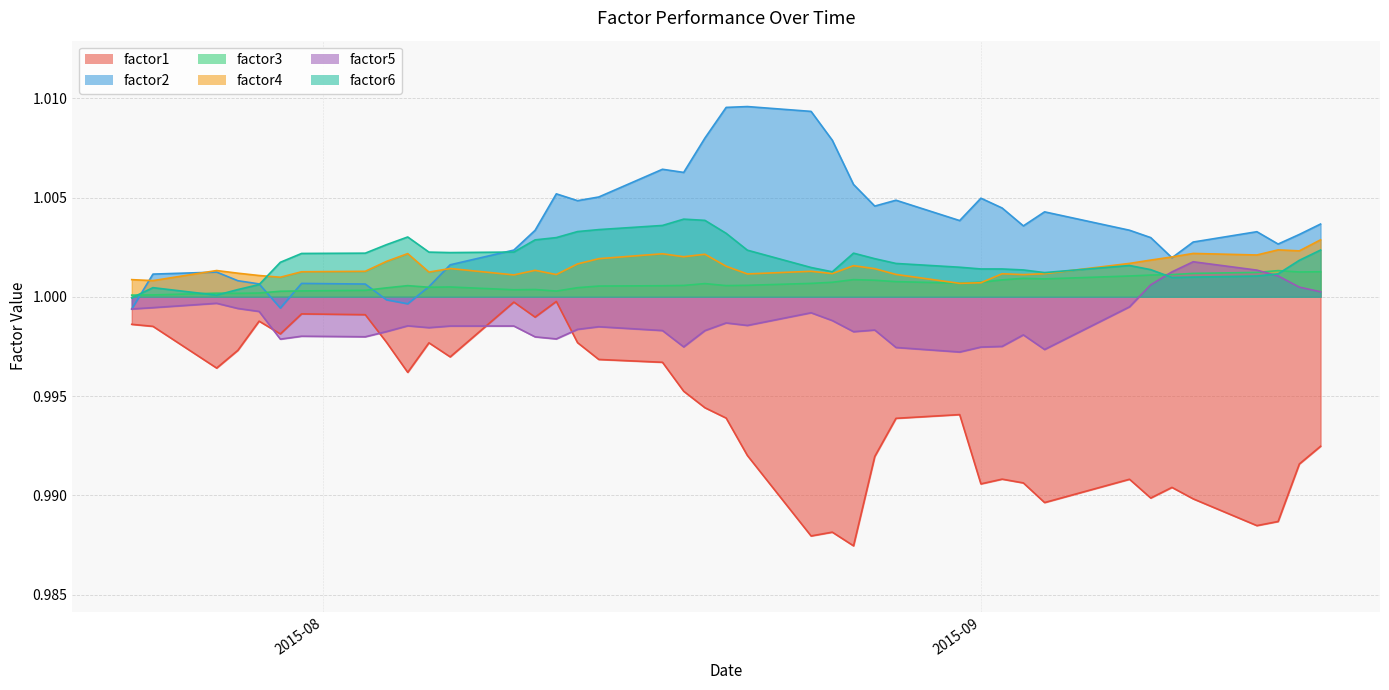

What is the label of the 30th point from the left?

2015-09-02